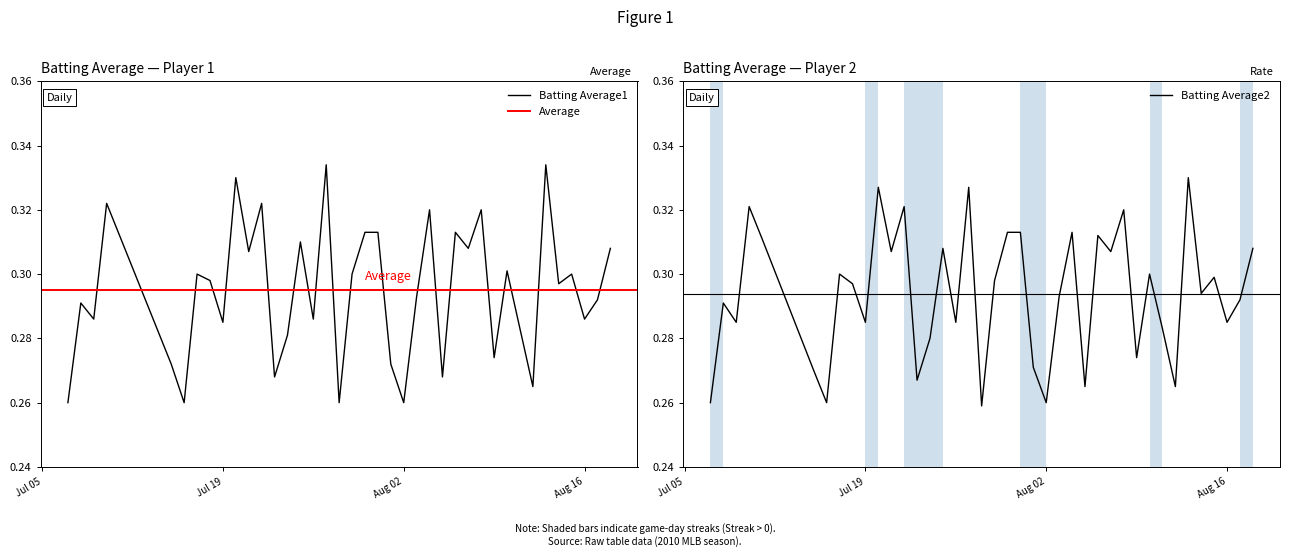

How many categories are shown in the chart?

40